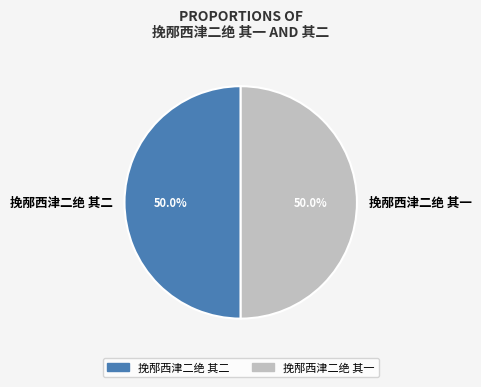

Is it true that 挽邴西津二绝 其一 is 50% of the pie?

True